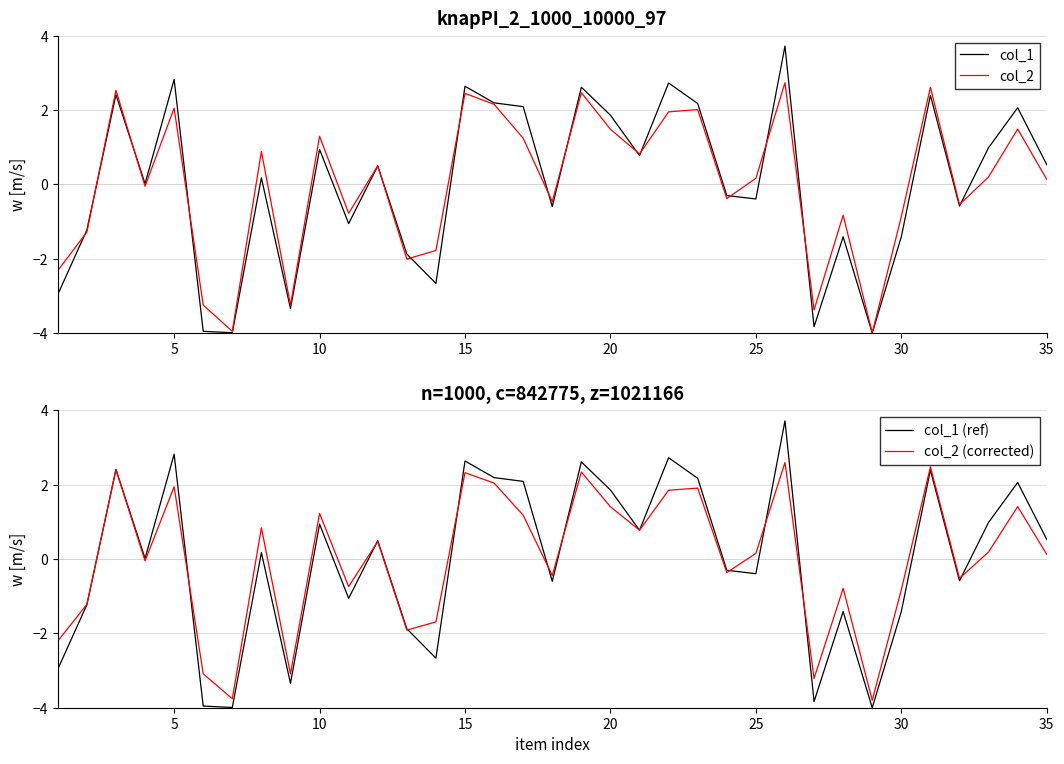

What is the highest value of the col_1 (ref) series?

3.7